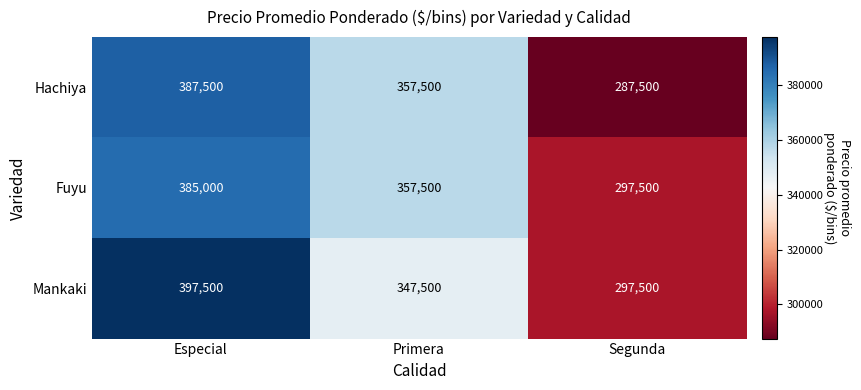

List the series in order of their overall mean, highest first.

Mankaki, Fuyu, Hachiya